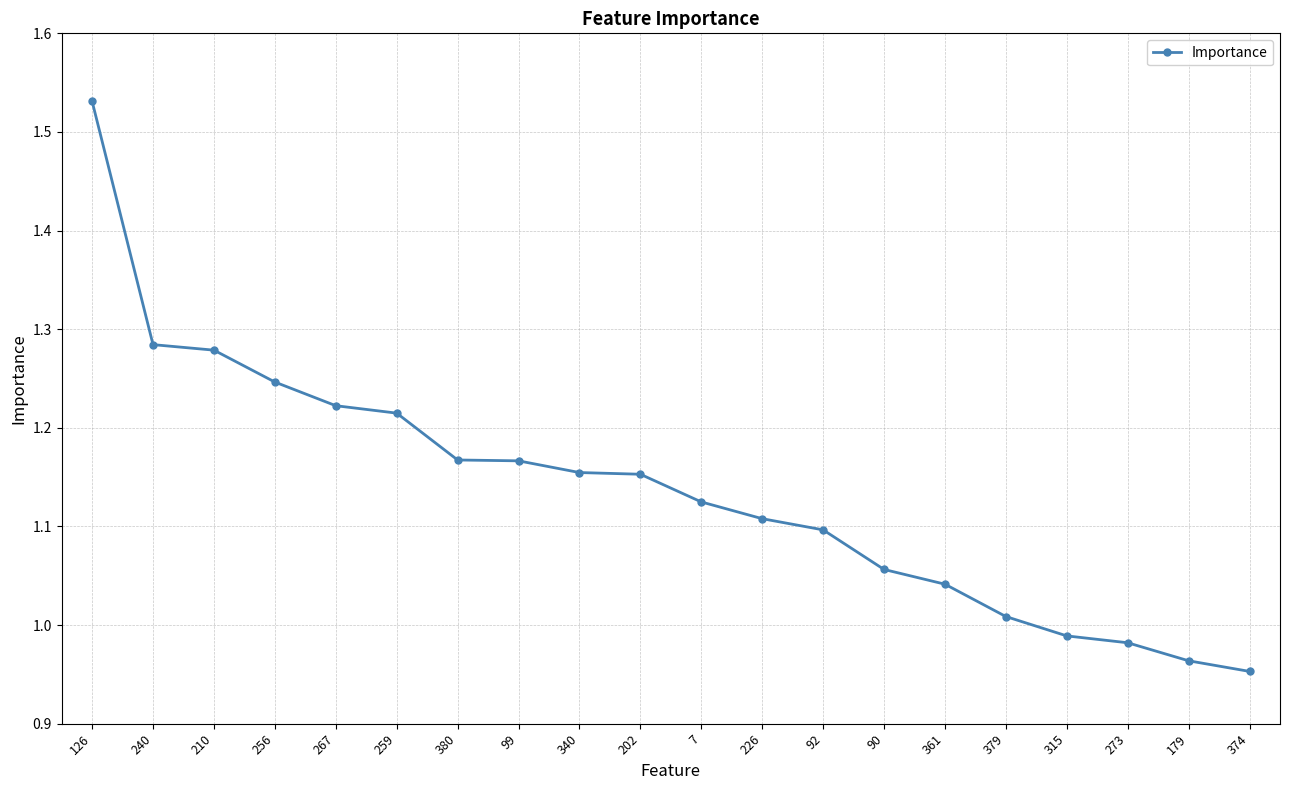

What is the label of the 16th point from the right?

267